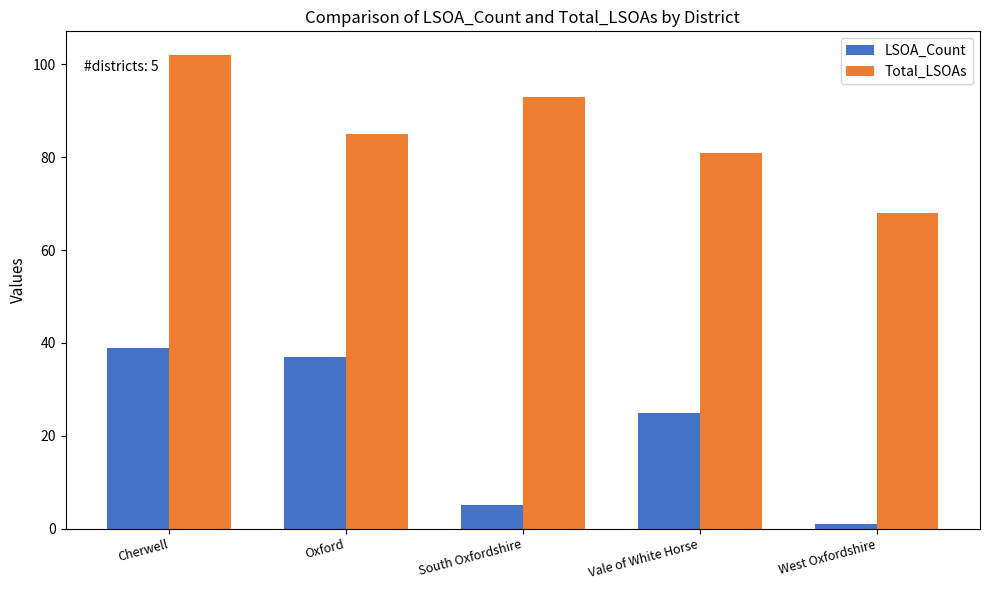

What are all the series names shown in the legend?

LSOA_Count, Total_LSOAs